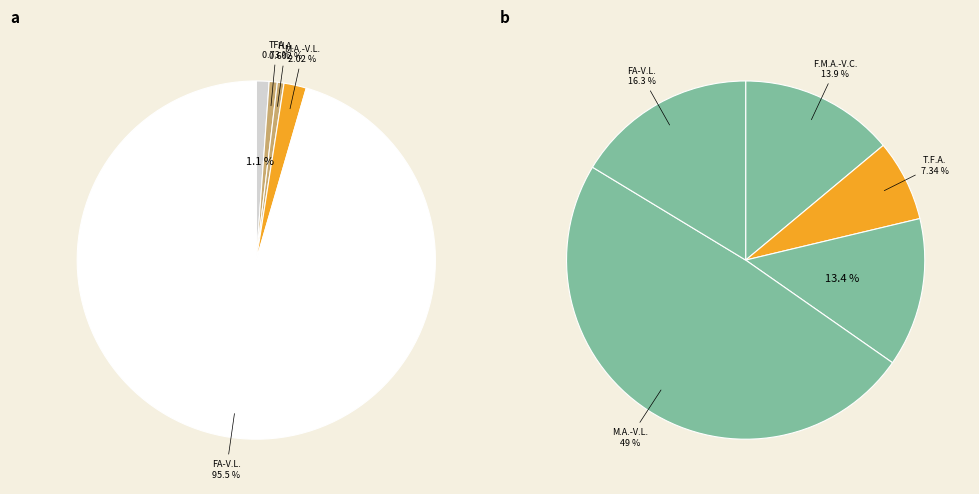

Is there any slice that represents more than half of the pie?

Yes